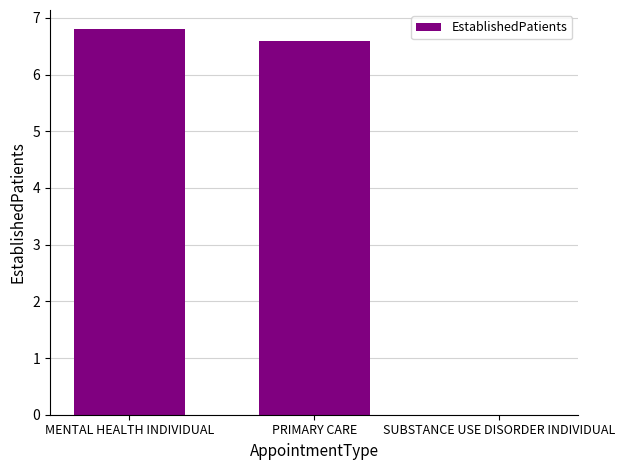

True or false: the data shows 3.5 at PRIMARY CARE.

False